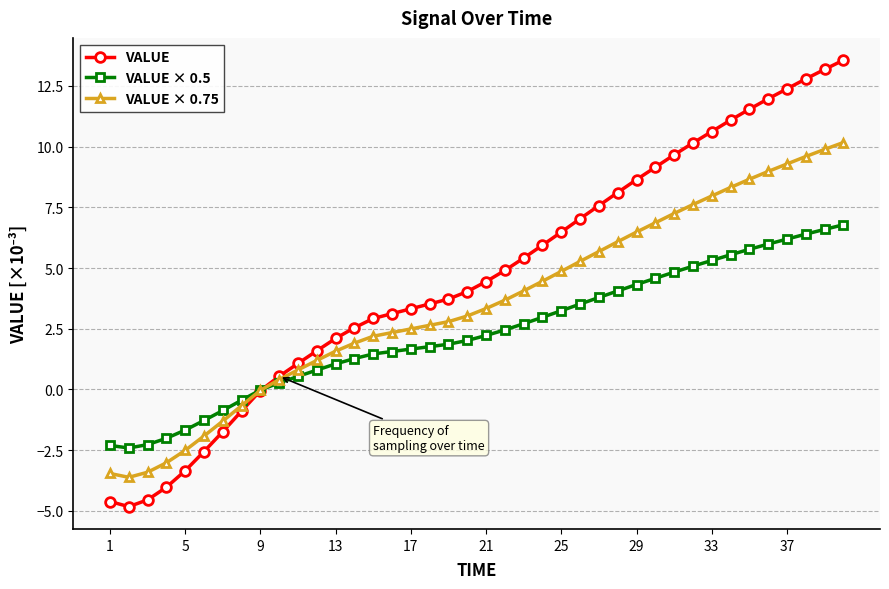

What is the value of the VALUE × 0.75 point at the 38th from the left?

9.6